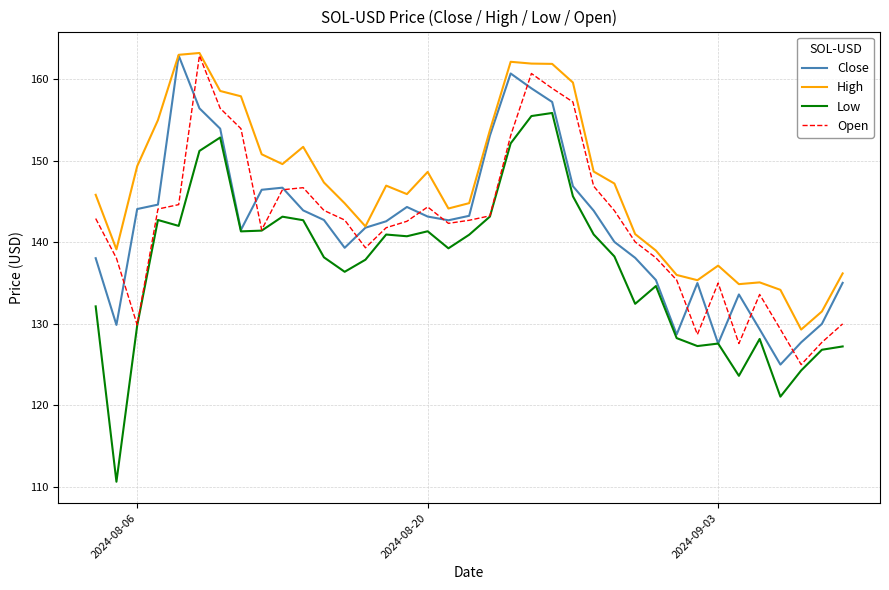

Which series has the widest spread of values?

Low